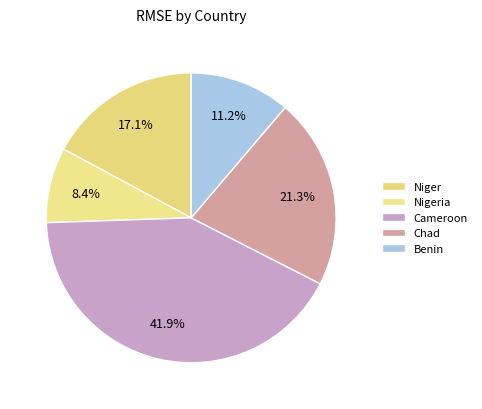

How much of the chart is everything except Chad?

78.7%